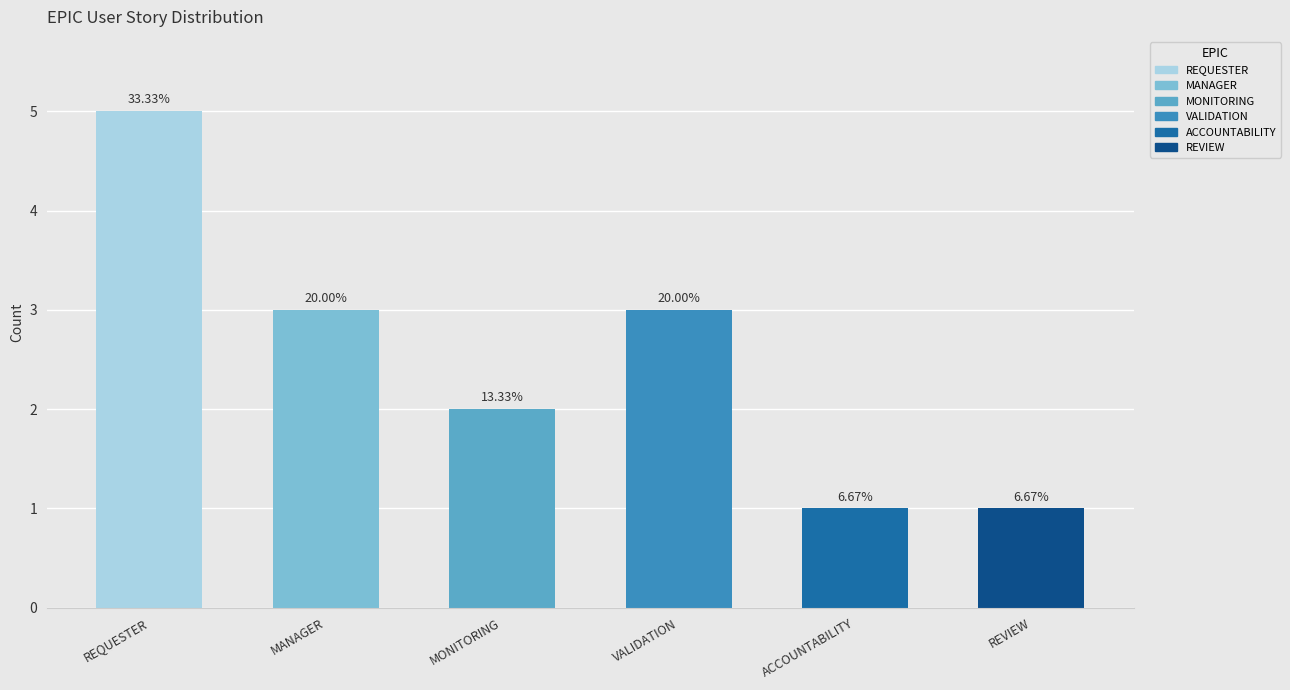

Where is the data nearest to the value 3?

MANAGER